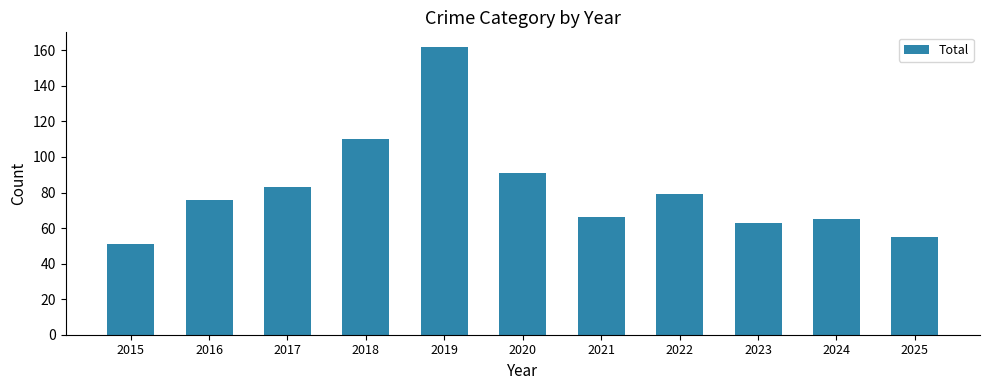

Is it true that the value at 2016 is 76?

True